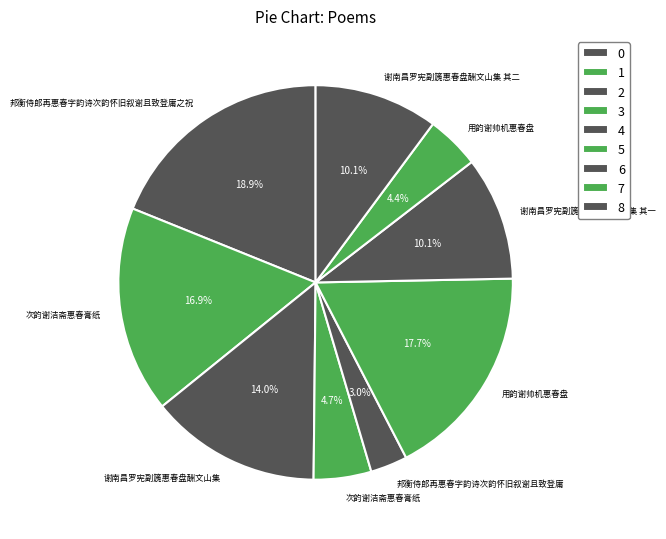

To the nearest percent, what is the average slice percentage?

11%